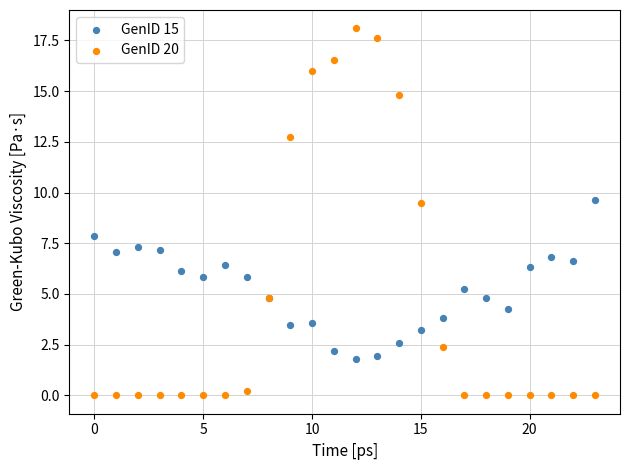

Which series reaches the maximum Y coordinate?

GenID 20